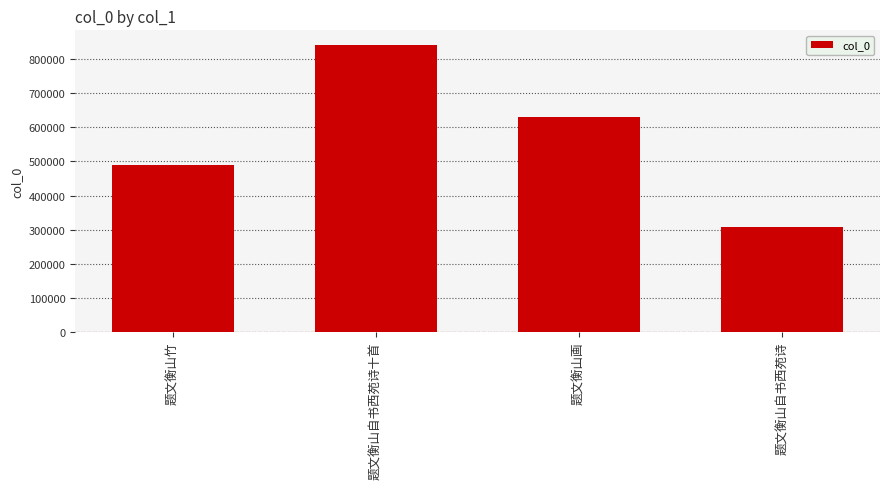

The chart shows a value of 818662 at 题文衡山竹. True or false?

False